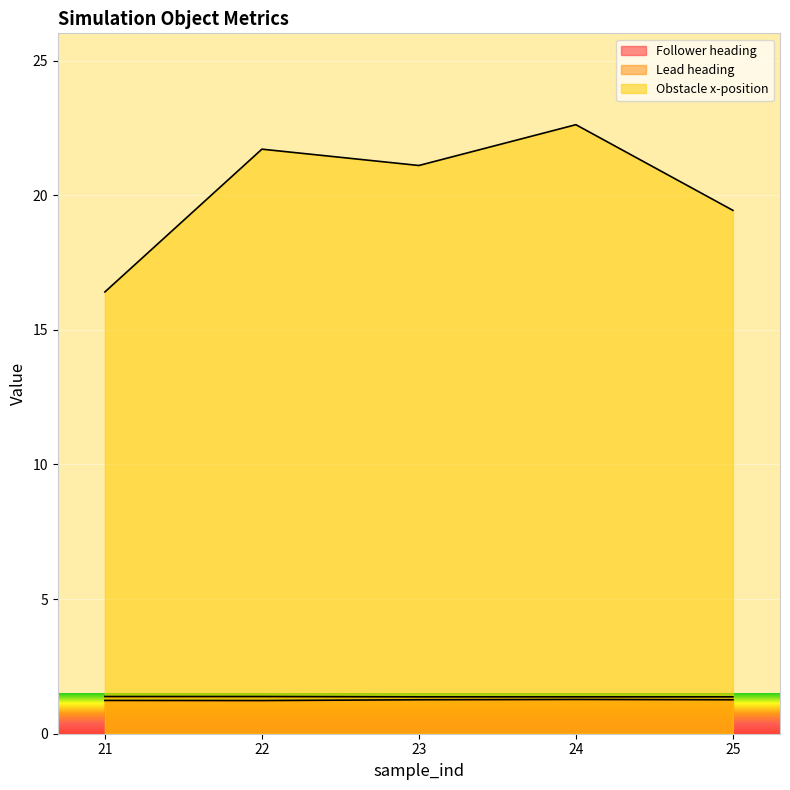

List the labels in order of Follower heading value, smallest first.

22, 21, 23, 25, 24